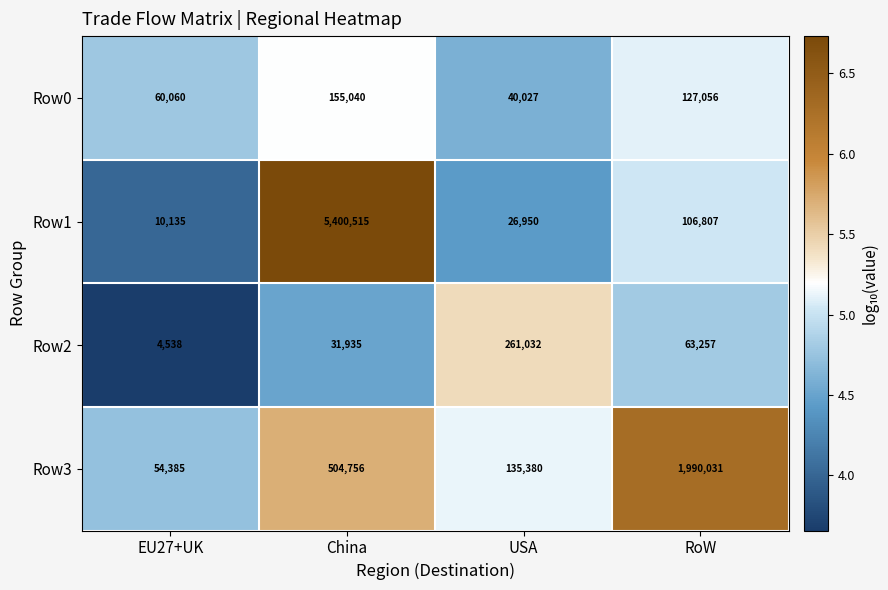

What is the difference between the Row2 values at USA and RoW?

197775